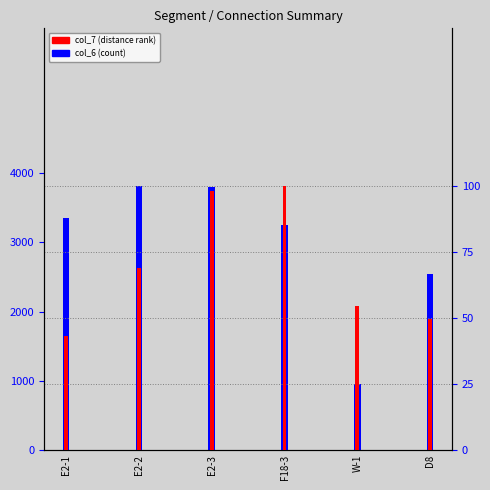

What is the label of the 4th bar from the left?

F18-3